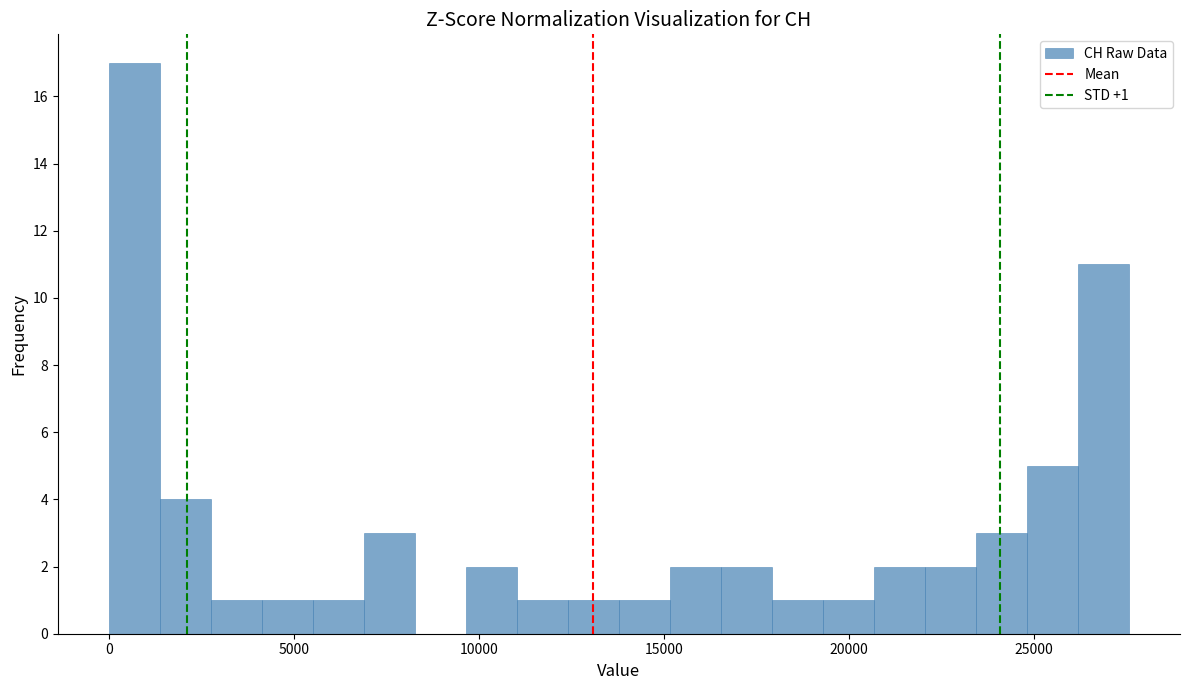

Read against the x-axis, roughly where is the centre of the tallest bar?

500